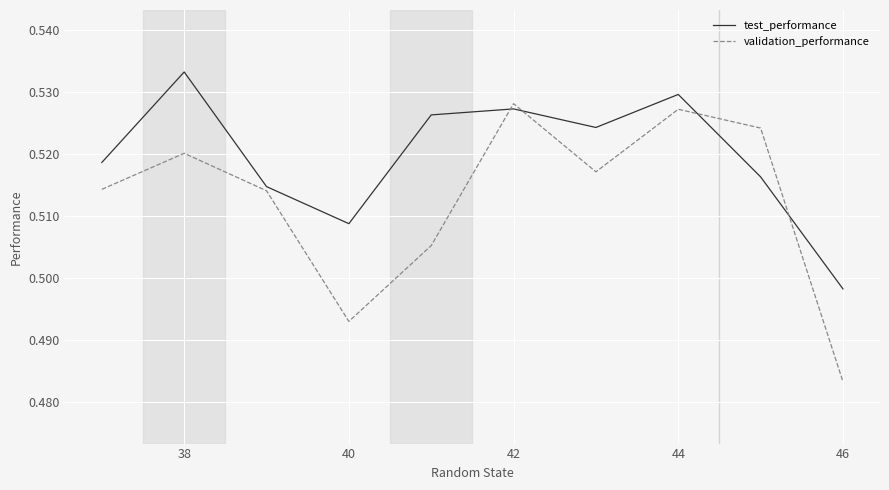

List the series in order of their peak value, highest first.

test_performance, validation_performance